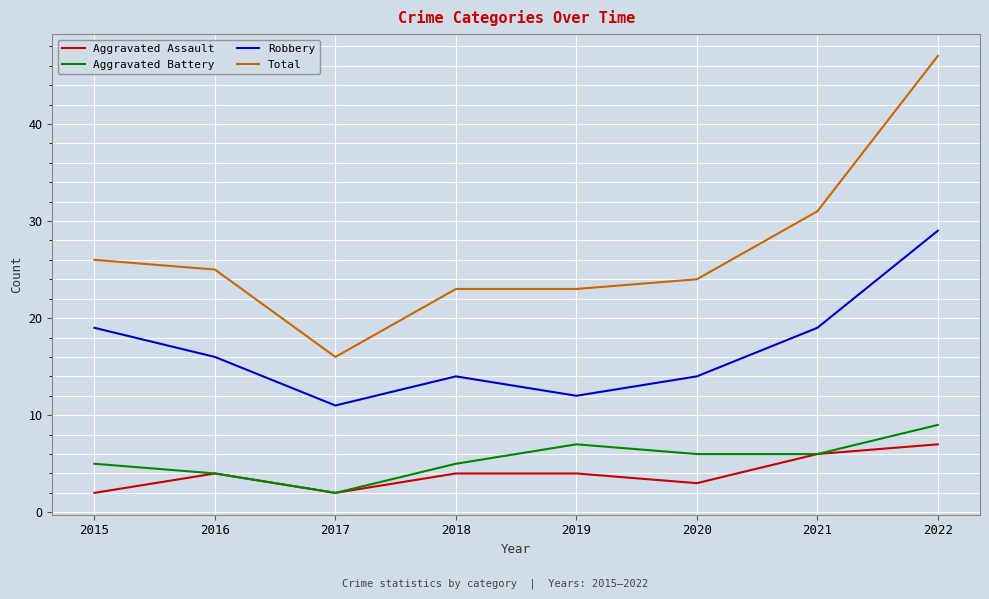

What is the minimum value for Aggravated Assault?

2